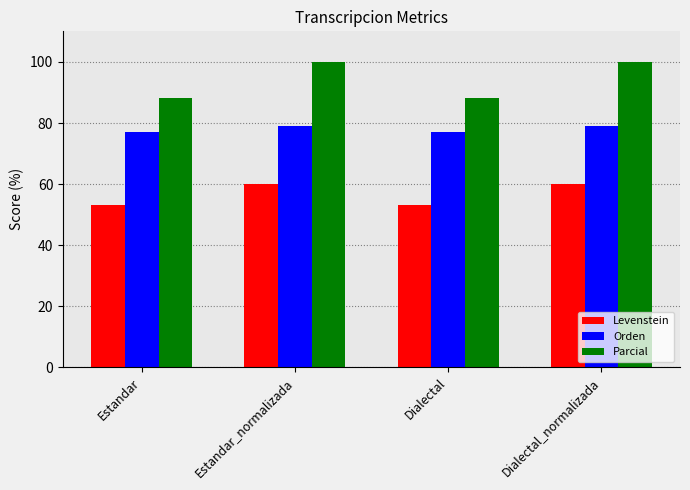

What is the difference between the second highest and minimum values in the Levenstein series?

6.9